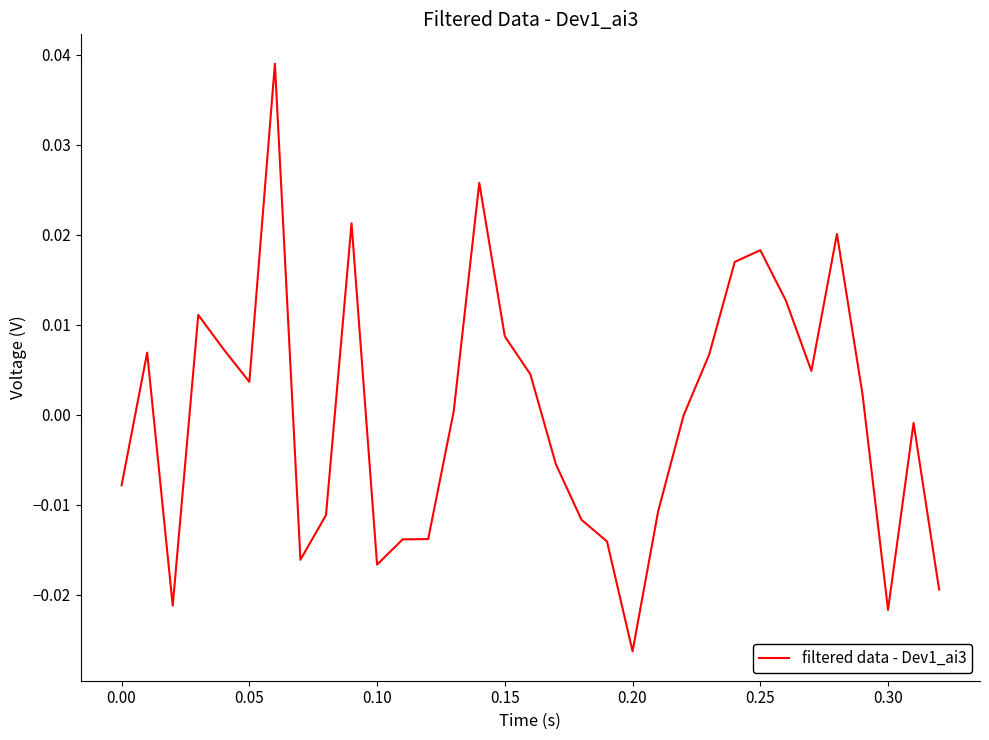

How many lines are shown in the chart?

1